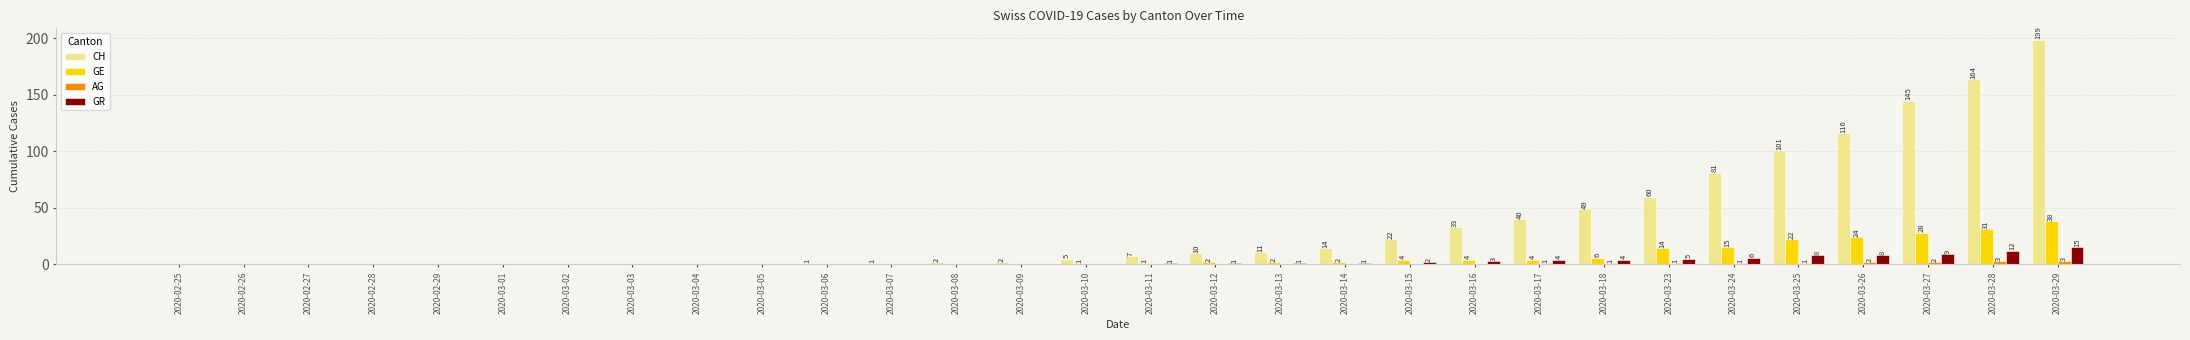

How many categories are shown in the chart?

30